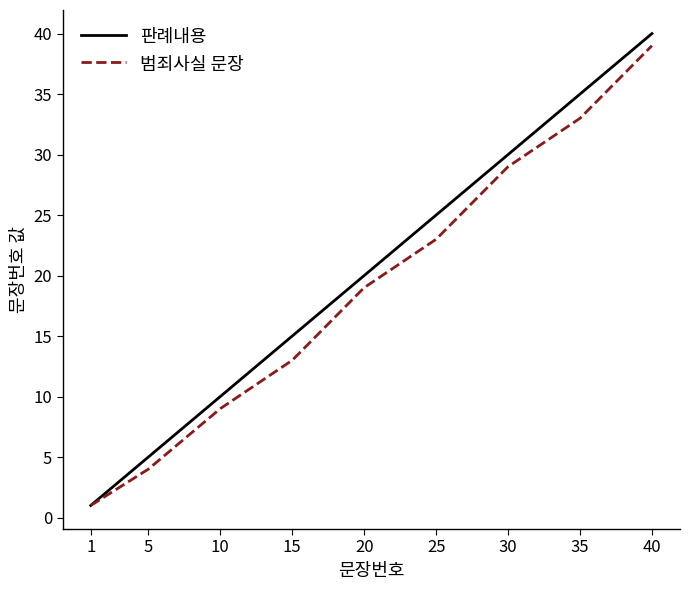

Which series has the widest spread of values?

판례내용